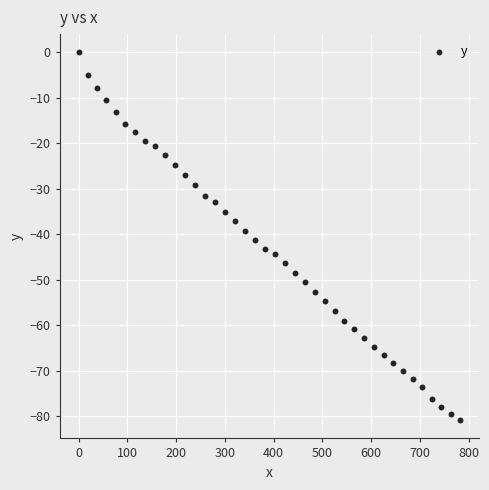

What is the range of X values (max minus min)?

782.1